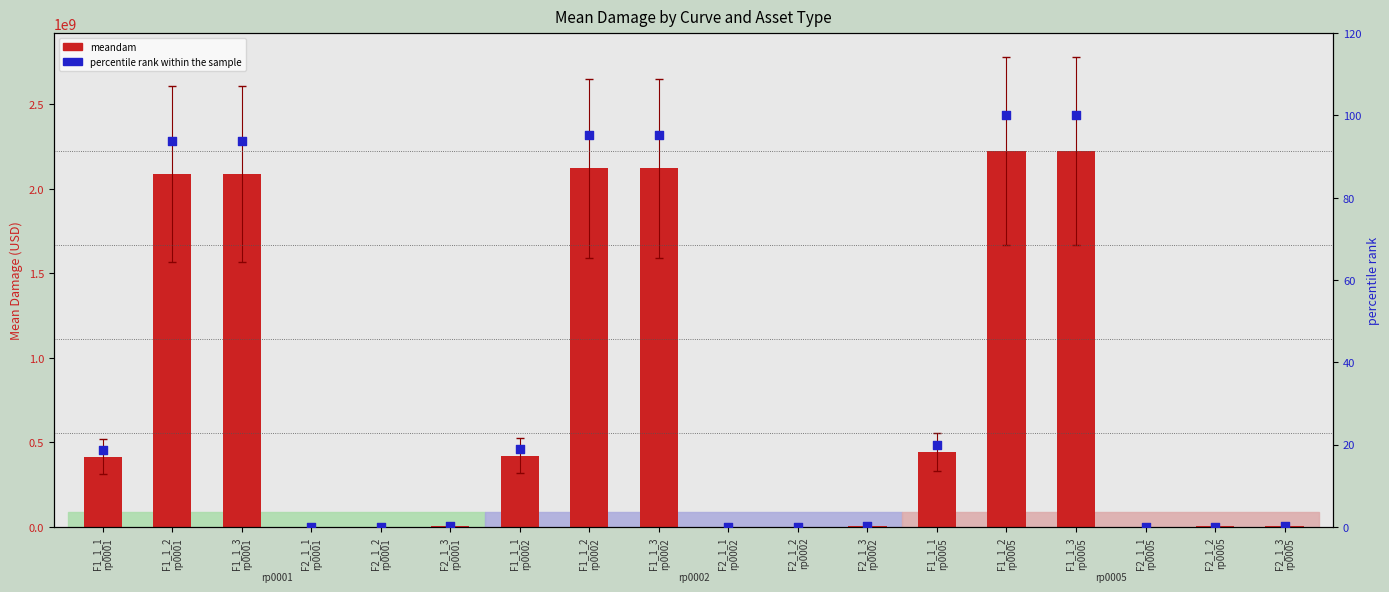

What is the total value across all series at F1_1_1
rp0001?

415121604.9